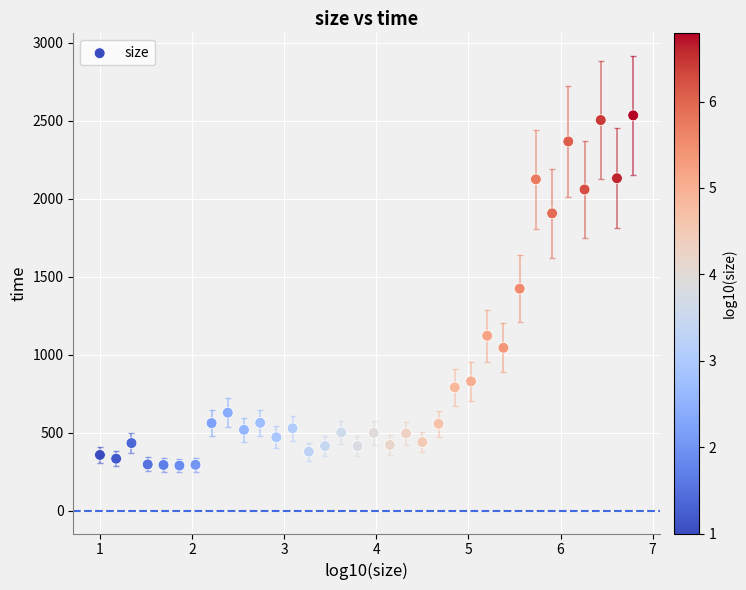

What is the range of Y values (max minus min)?

2245